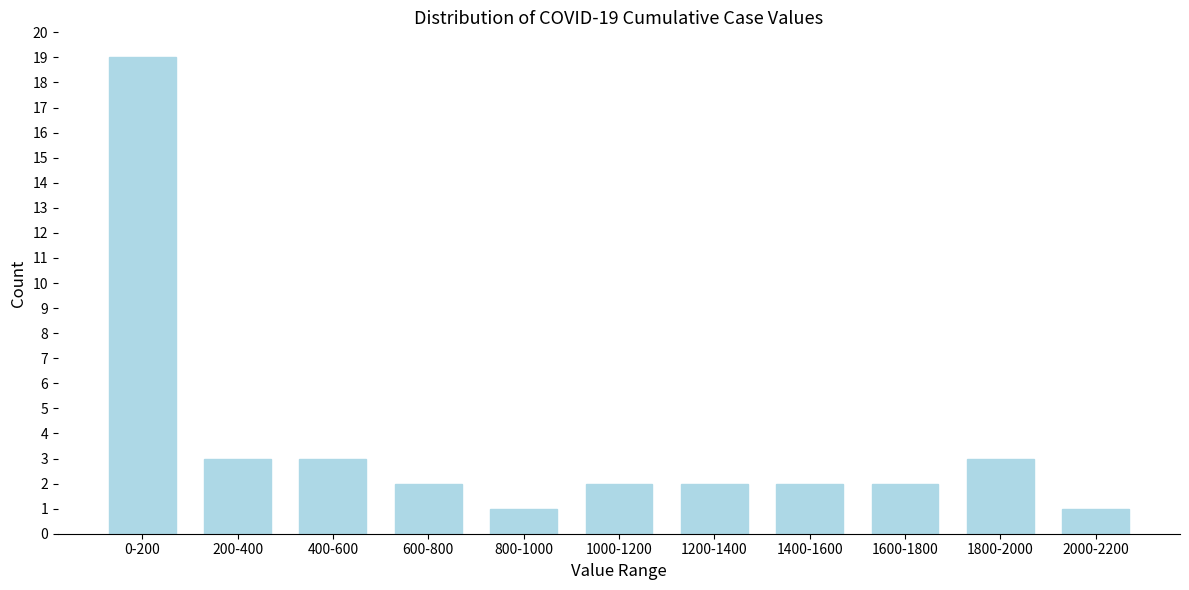

Reading left to right, list all the values displayed in this chart.

0-200=19	200-400=3	400-600=3	600-800=2	800-1000=1	1000-1200=2	1200-1400=2	1400-1600=2	1600-1800=2	1800-2000=3	2000-2200=1